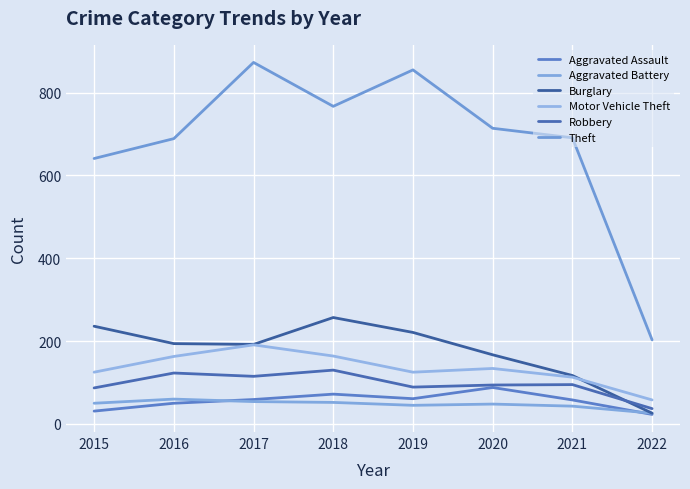

What is the spread (max minus min) of values at 2017?

819